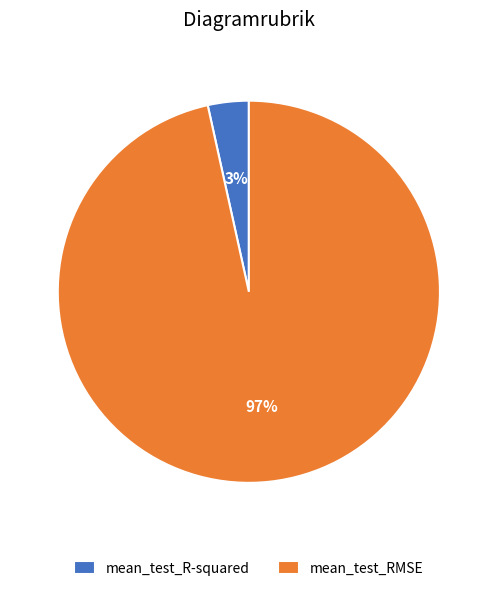

Which slice is the smallest?

mean_test_R-squared